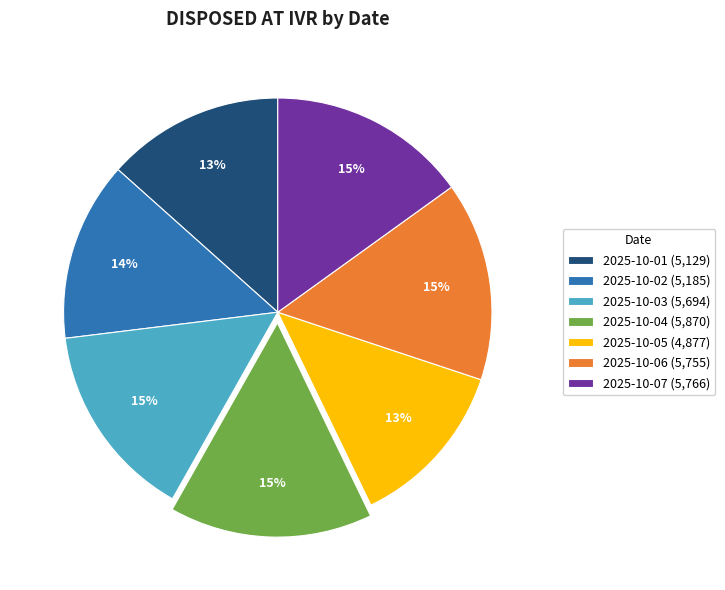

How many slices are in this pie chart?

7